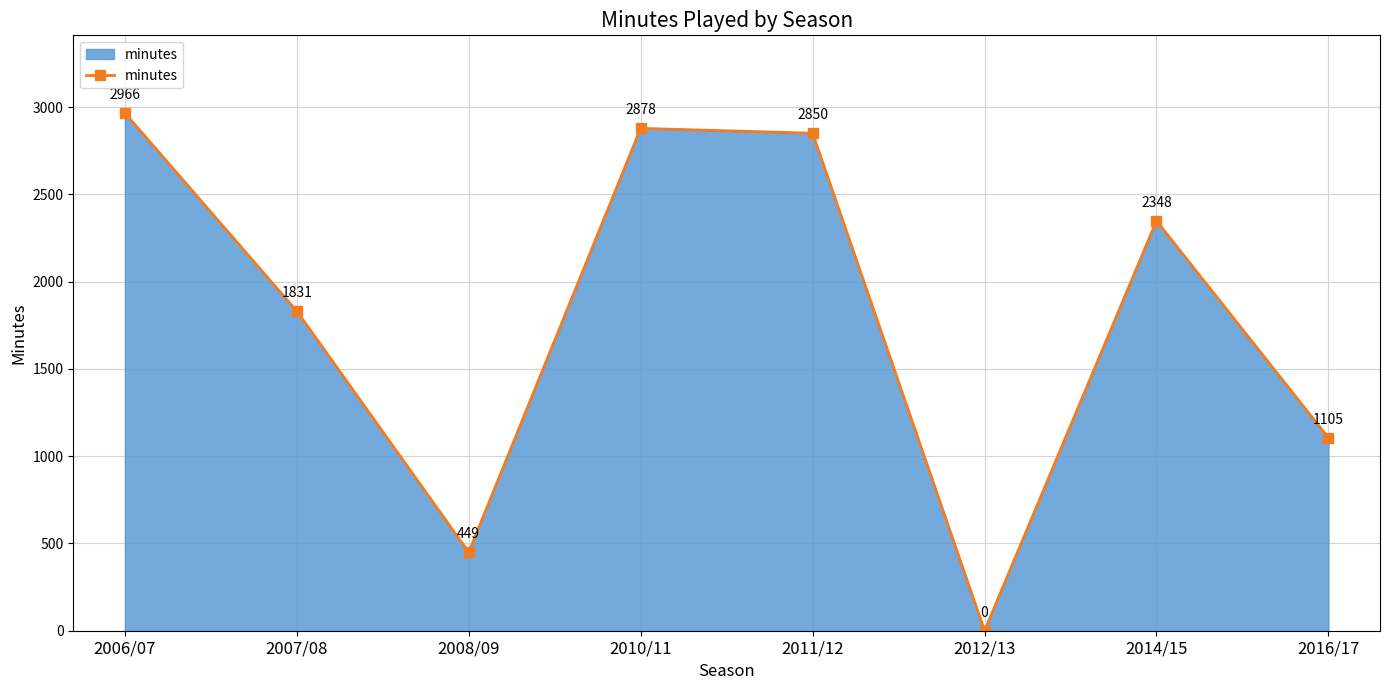

What is the value of the 2nd point from the left?

1831